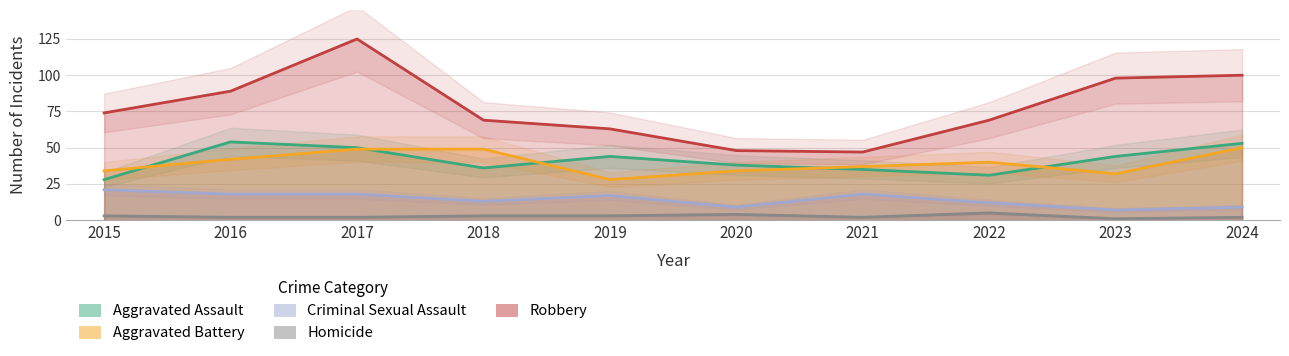

List the labels in order of Aggravated Assault value, largest first.

2016, 2024, 2017, 2019, 2023, 2020, 2018, 2021, 2022, 2015